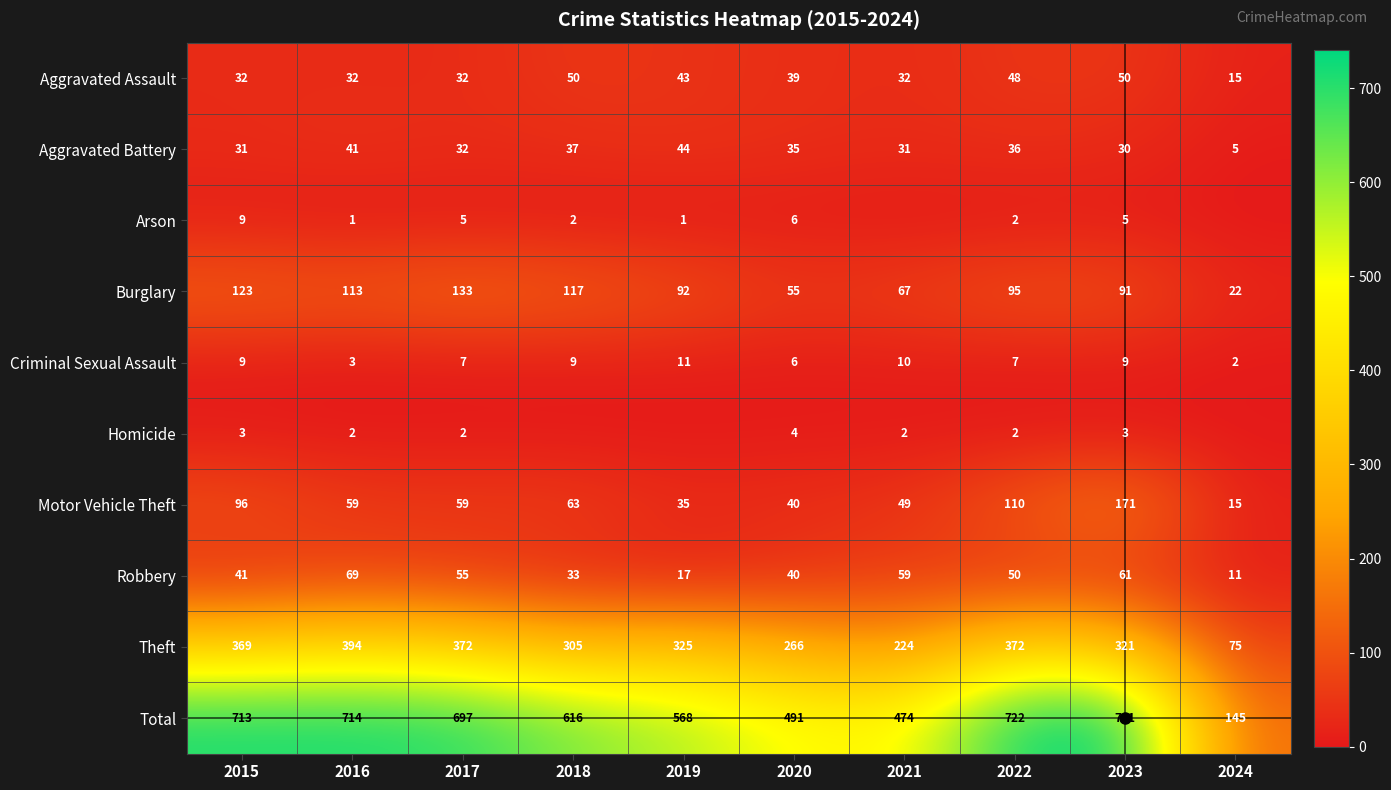

At which label does Total first exceed 697?

2015